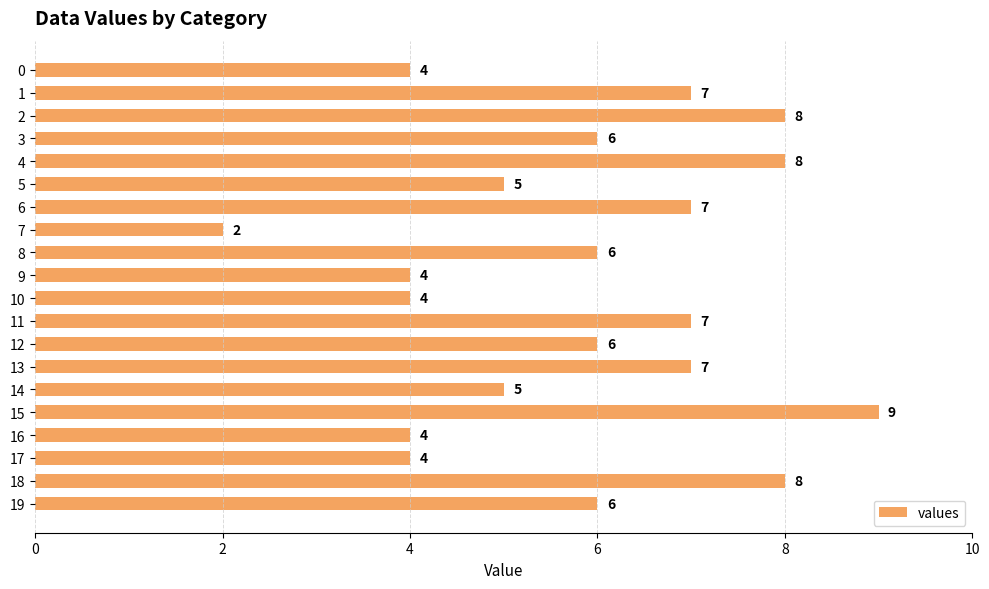

Count the values in the range 4 to 7.

15